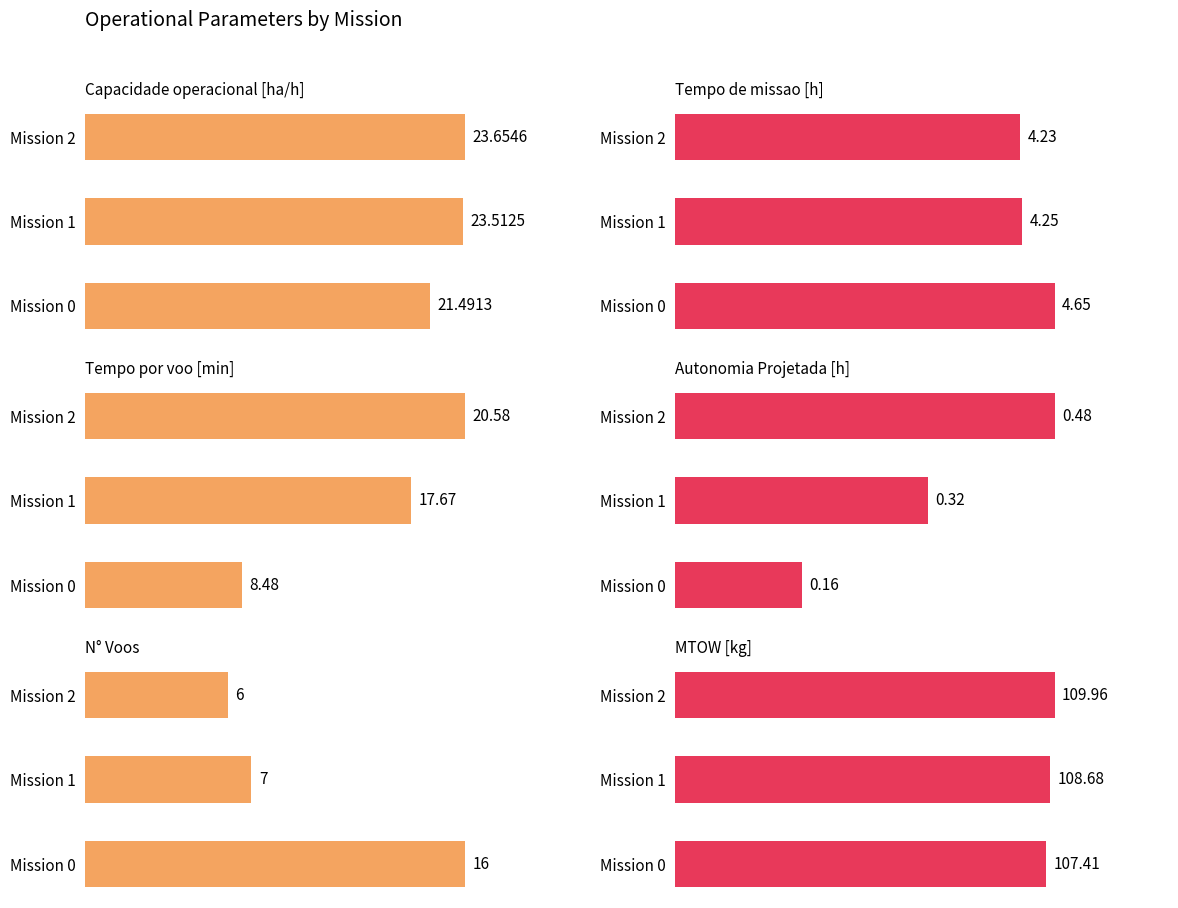

Is the value of Autonomia Projetada [h] at Mission 1 greater than the value of N° Voos at Mission 2?

No